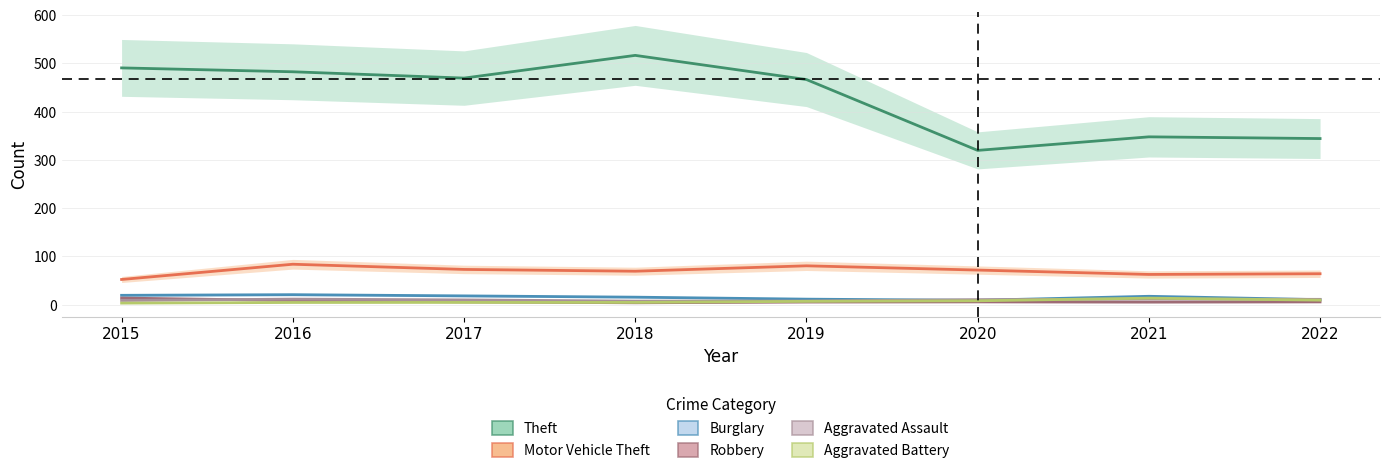

Which series has the largest total across all categories?

Theft